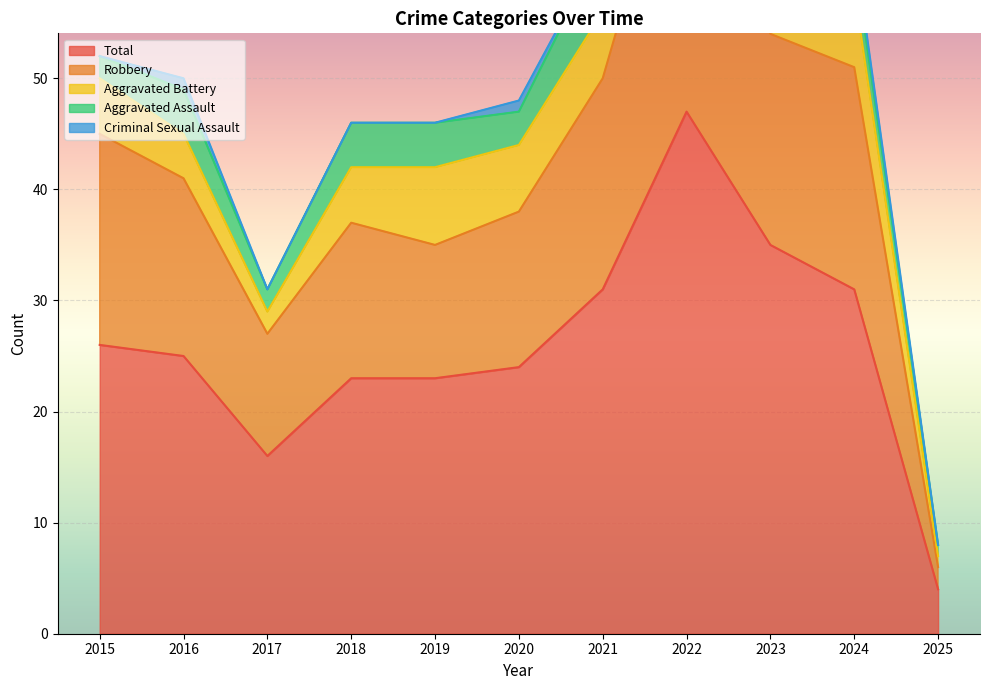

True or false: Robbery and Criminal Sexual Assault intersect in this chart.

False